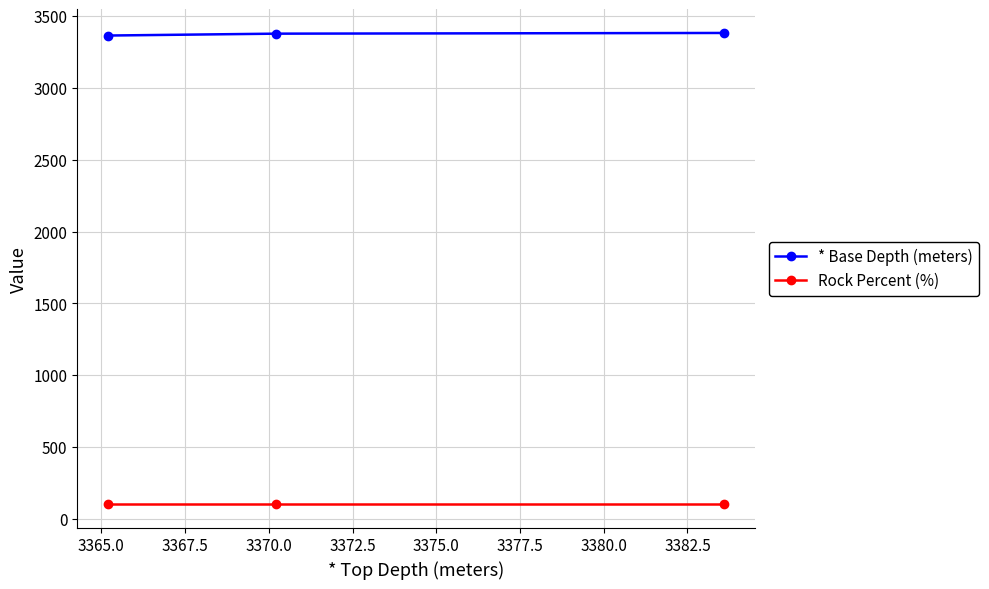

Count the number of data series in this chart.

2